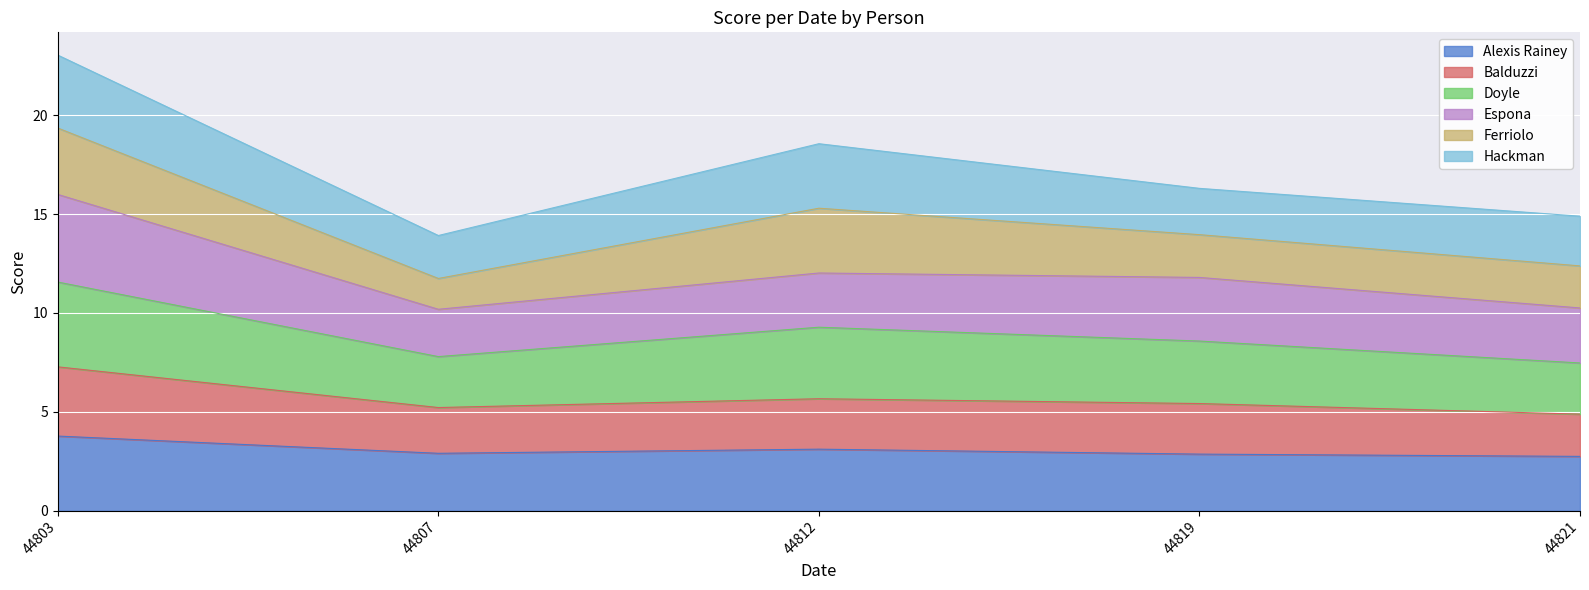

How many lines are shown in the chart?

6